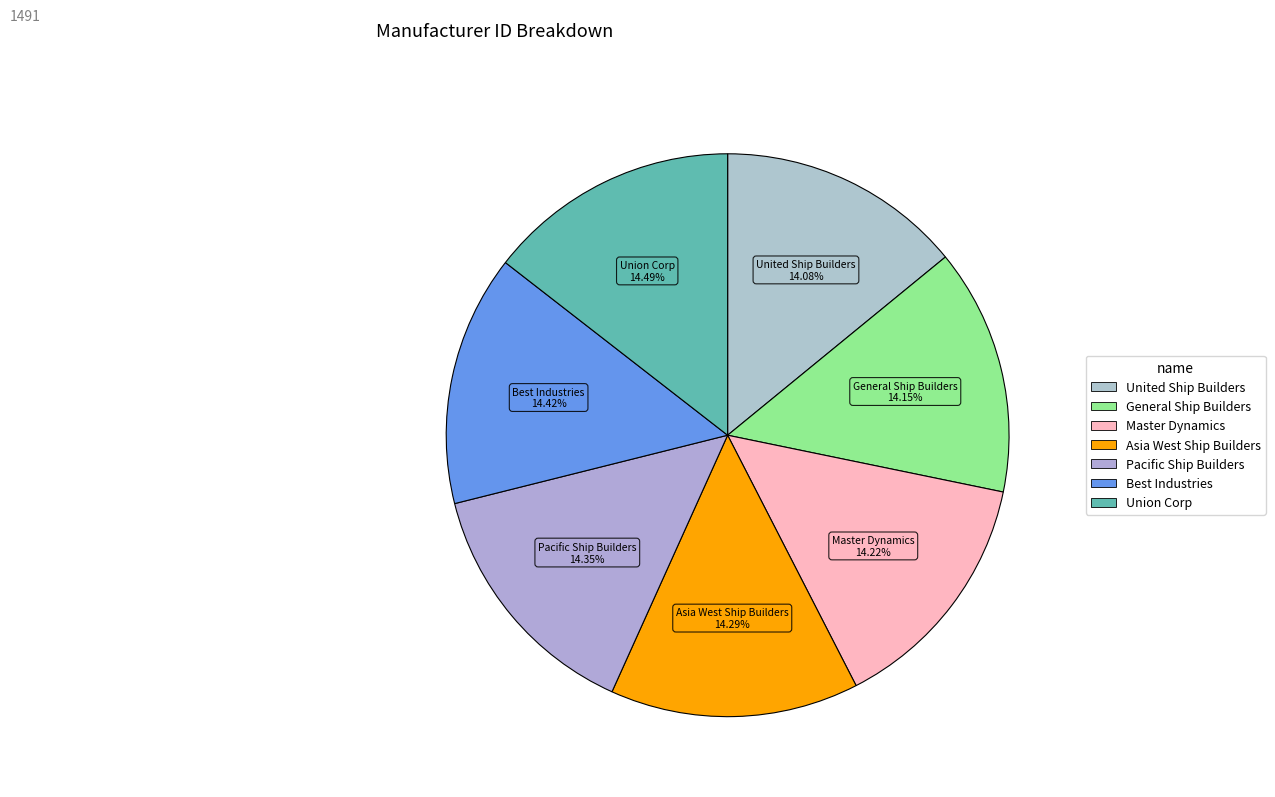

Combined, do Asia West Ship Builders and United Ship Builders account for over 50%?

No